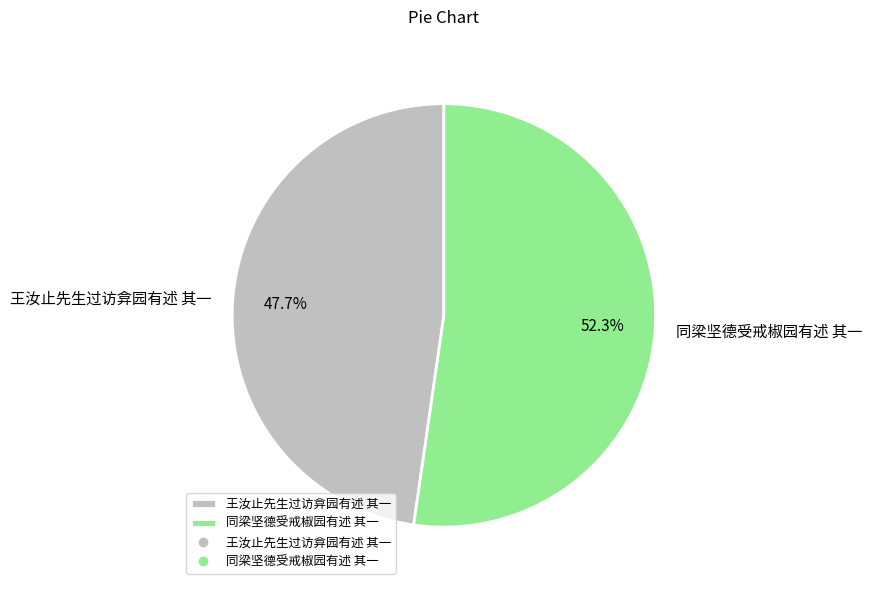

To the nearest percent, what is the combined percentage of 王汝止先生过访弇园有述 其一 and 同梁坚德受戒椒园有述 其一?

100%